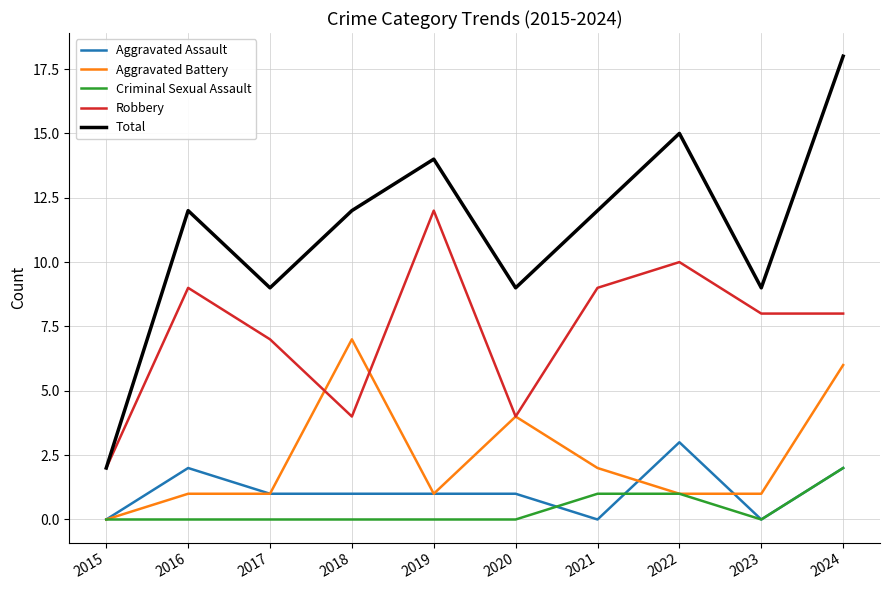

List the series in order of their peak value, lowest first.

Criminal Sexual Assault, Aggravated Assault, Aggravated Battery, Robbery, Total